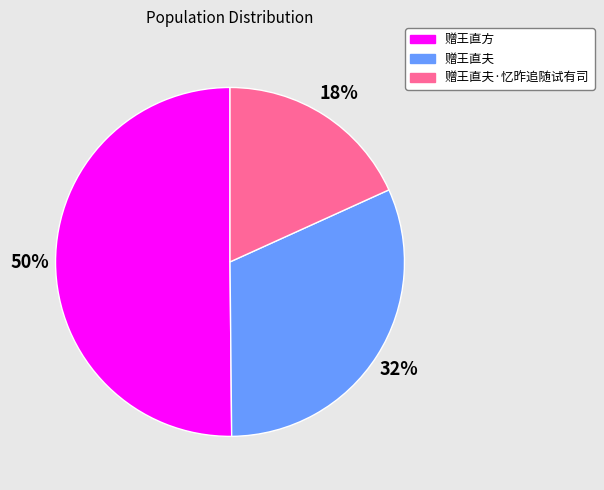

Which category has the biggest portion of the pie?

赠王直方